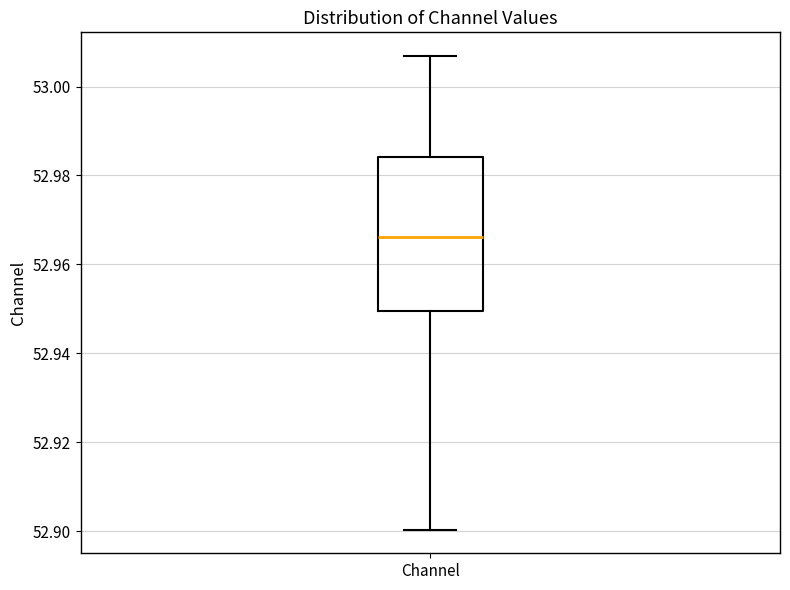

Where is the upper edge of the box for Channel on the y-axis? The values are not printed on the chart, so give them approximately, as read against the axis.

52.984